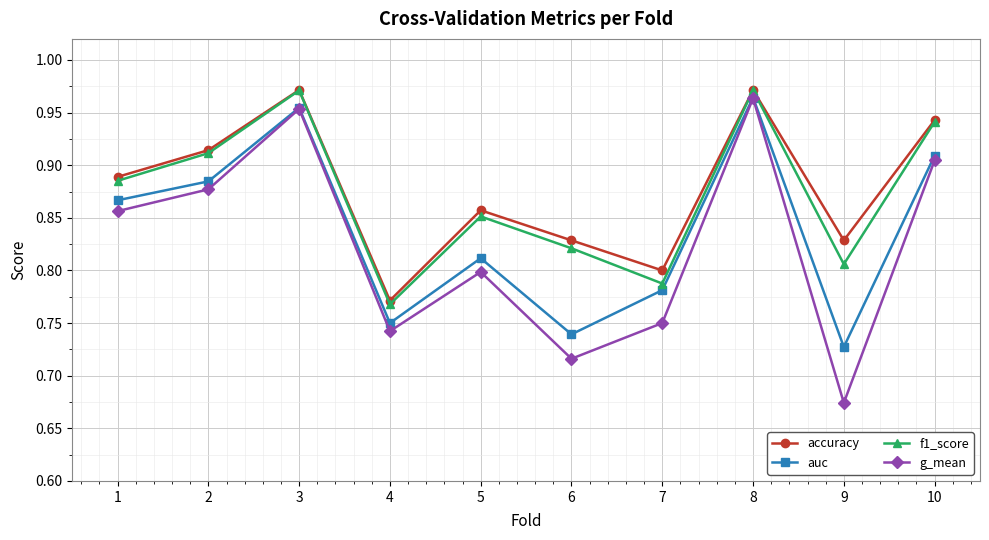

What are all the series names shown in the legend?

accuracy, auc, f1_score, g_mean